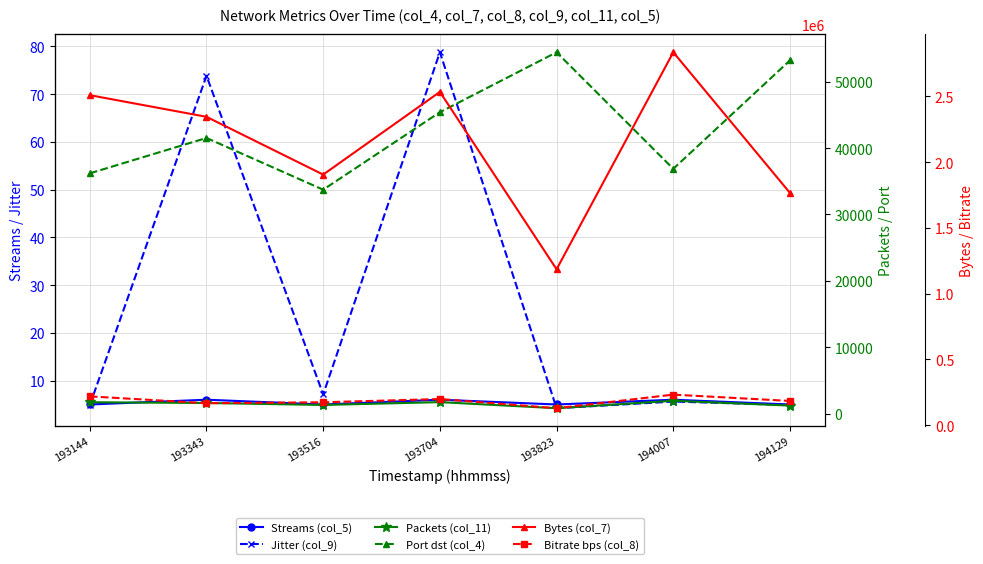

What is the difference between the Port dst (col_4) values at 193516 and 193144?

2462.0